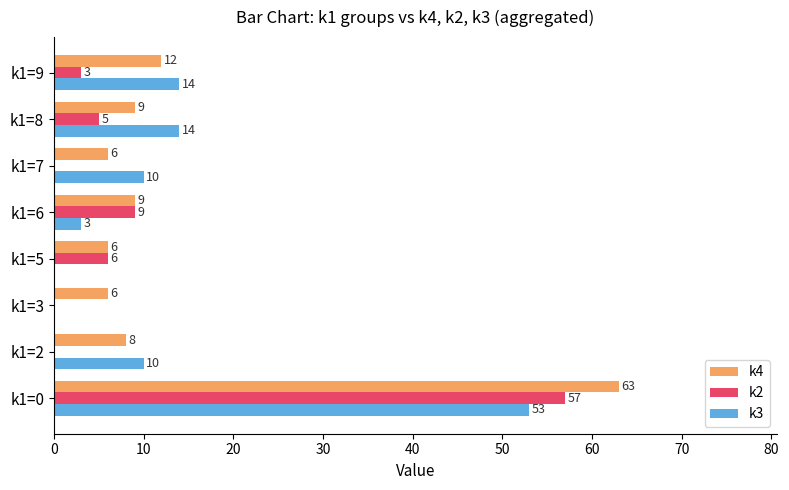

Is it true that k3 equals 10 at k1=7?

True